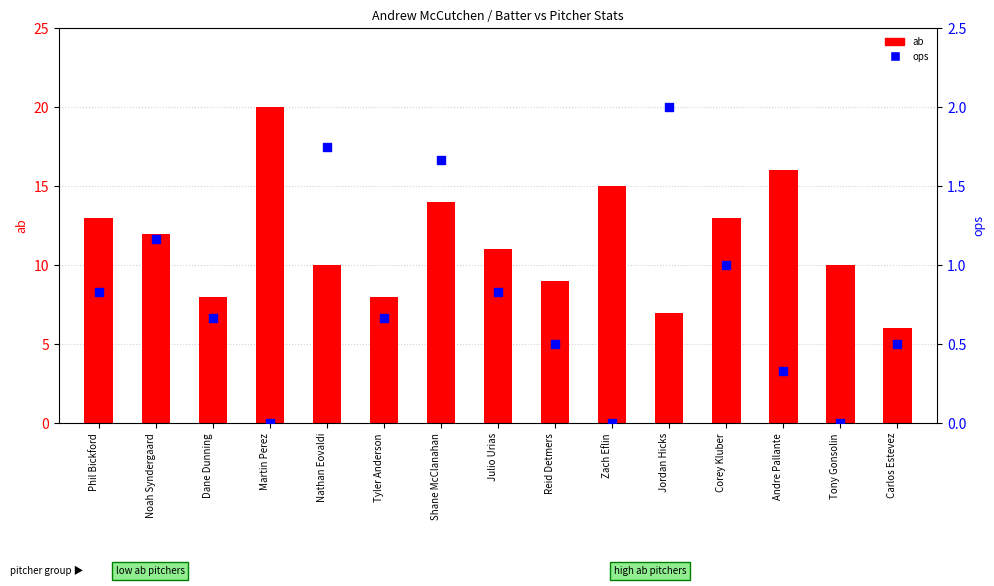

Which series has the largest Y range (max minus min)?

ab